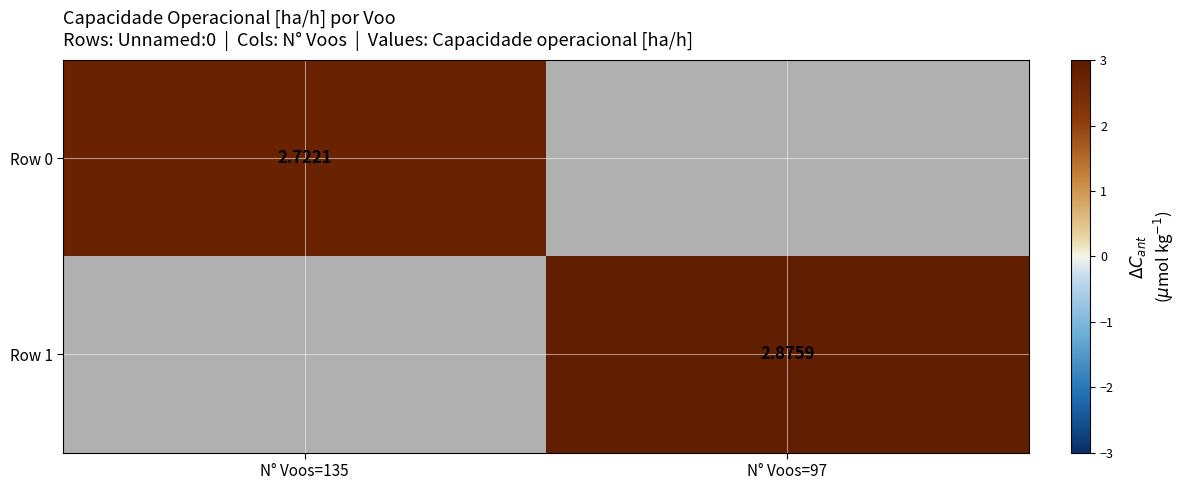

How many values in Row 0 are above zero?

1